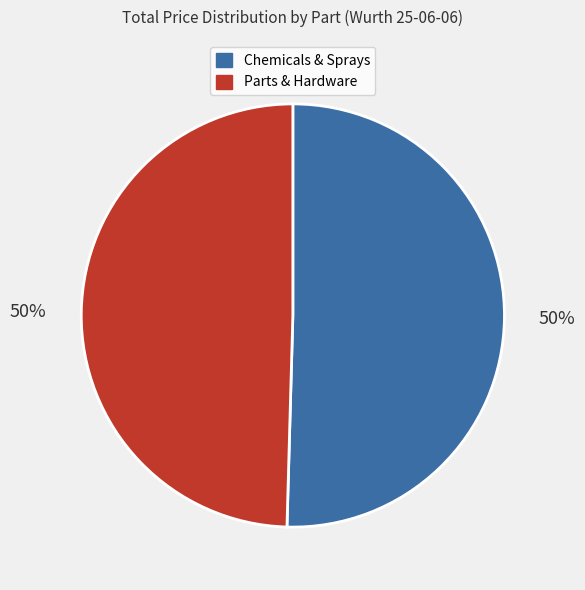

What percentage is the Parts & Hardware slice, to the nearest percent?

50%